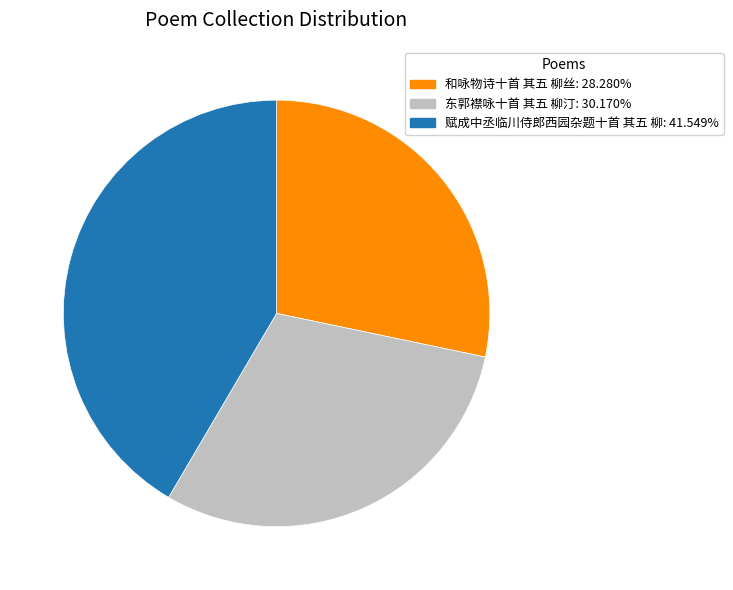

Combined, do 东郭襟咏十首 其五 柳汀 and 和咏物诗十首 其五 柳丝 account for over 50%?

Yes